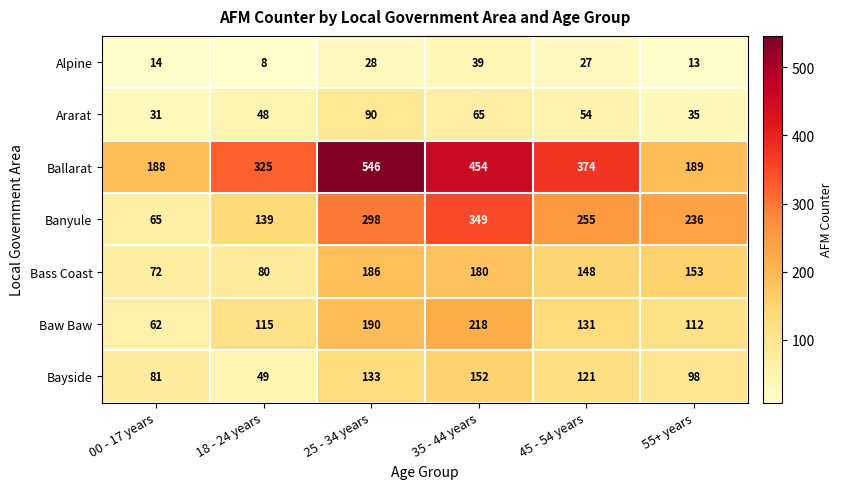

Rank the series by their maximum value, from highest to lowest.

Ballarat, Banyule, Baw Baw, Bass Coast, Bayside, Ararat, Alpine